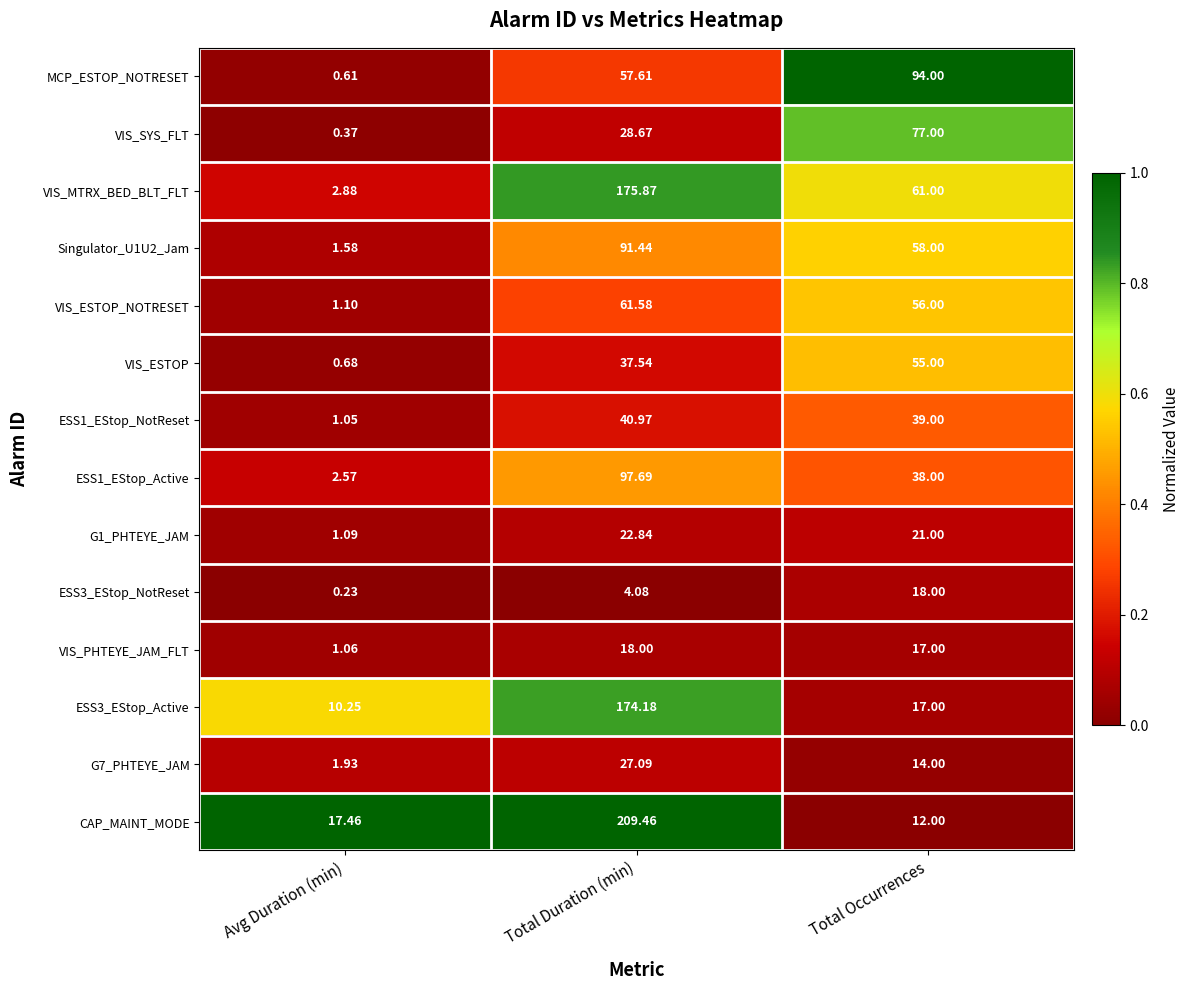

Which series has the widest spread of values?

CAP_MAINT_MODE